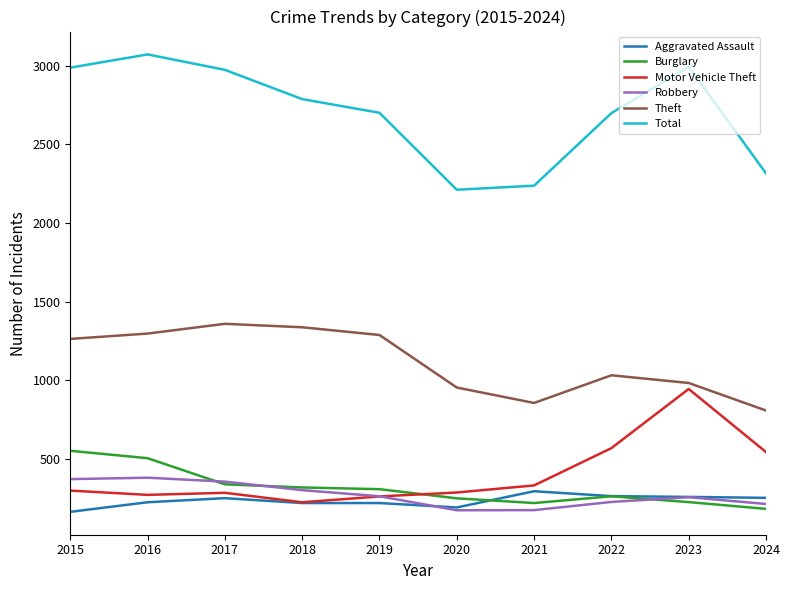

The value of Burglary at 2024 is 183. True or false?

True